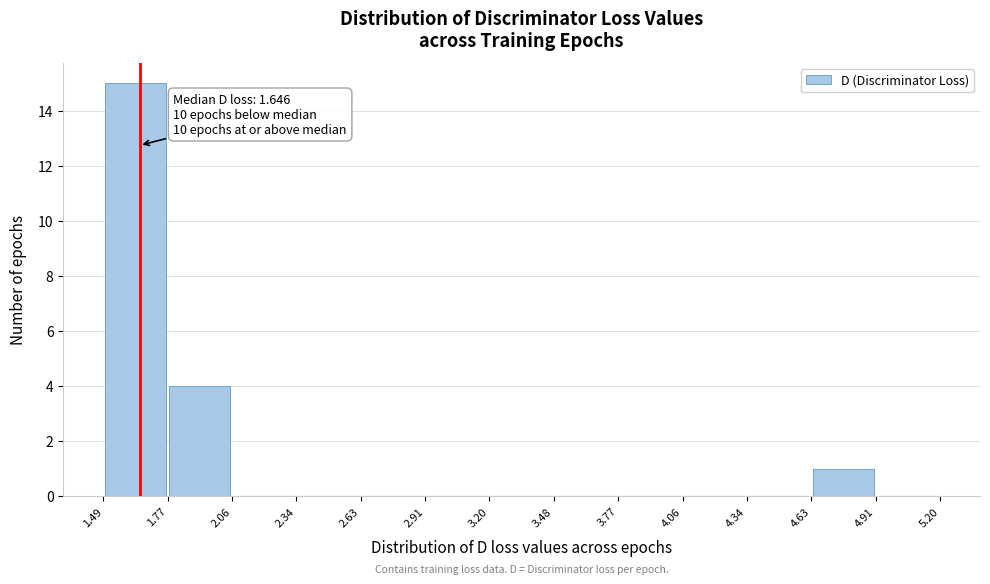

Over which range of the x-axis is the bar tallest?

1.49 to 1.77